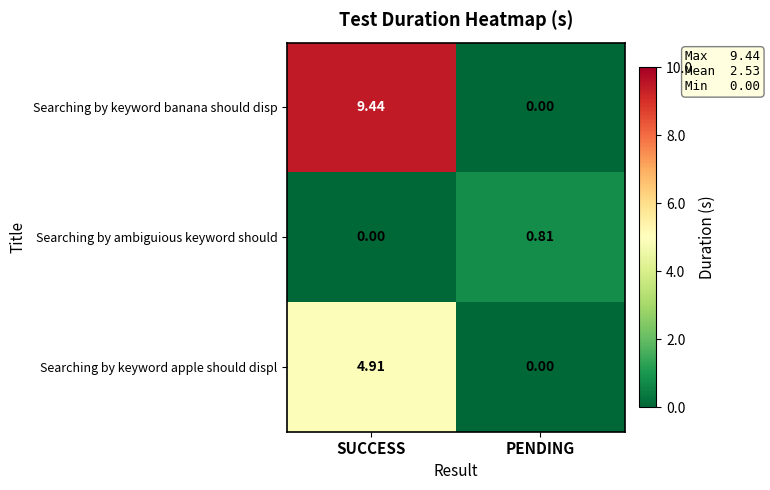

How many data points does each series have?

2